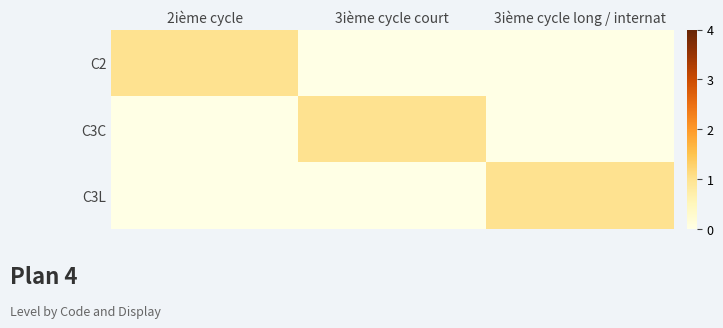

Count the number of data series in this chart.

3